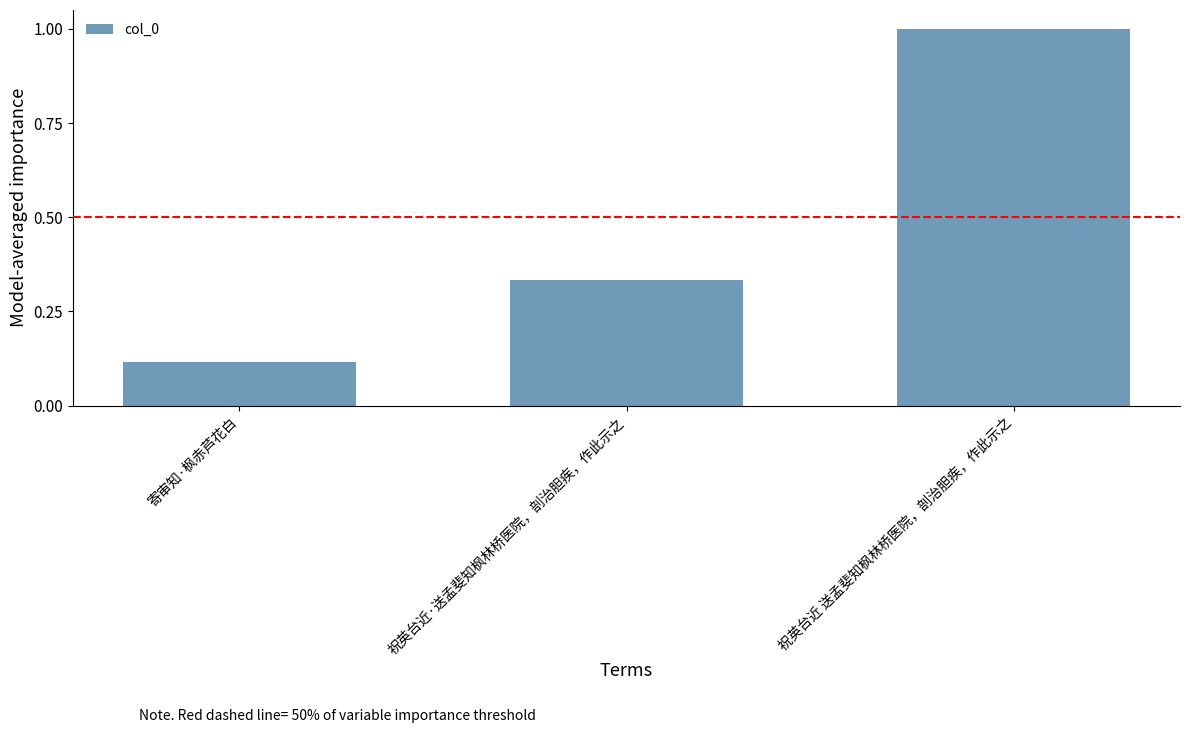

What is the difference between the values at 祝英台近·送孟斐知枫林桥医院，剖治胆疾，作此示之 and 祝英台近 送孟斐知枫林桥医院，剖治胆疾，作此示之?

0.7